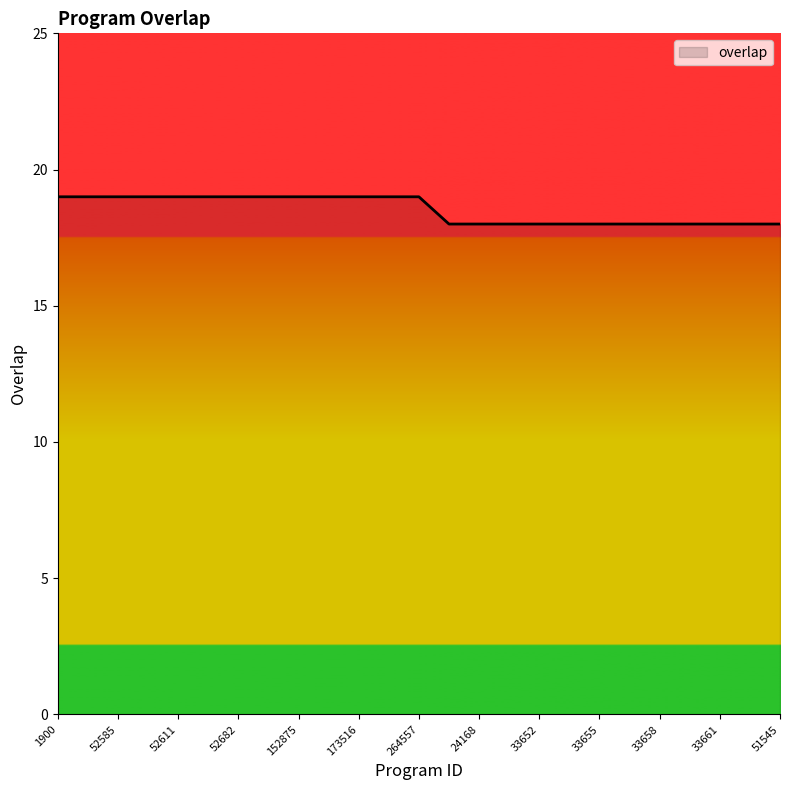

What is the maximum value shown in the chart?

19